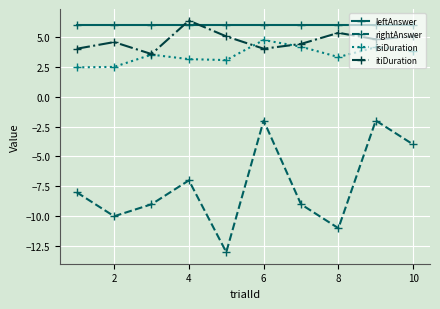

Which series has the largest total across all categories?

leftAnswer